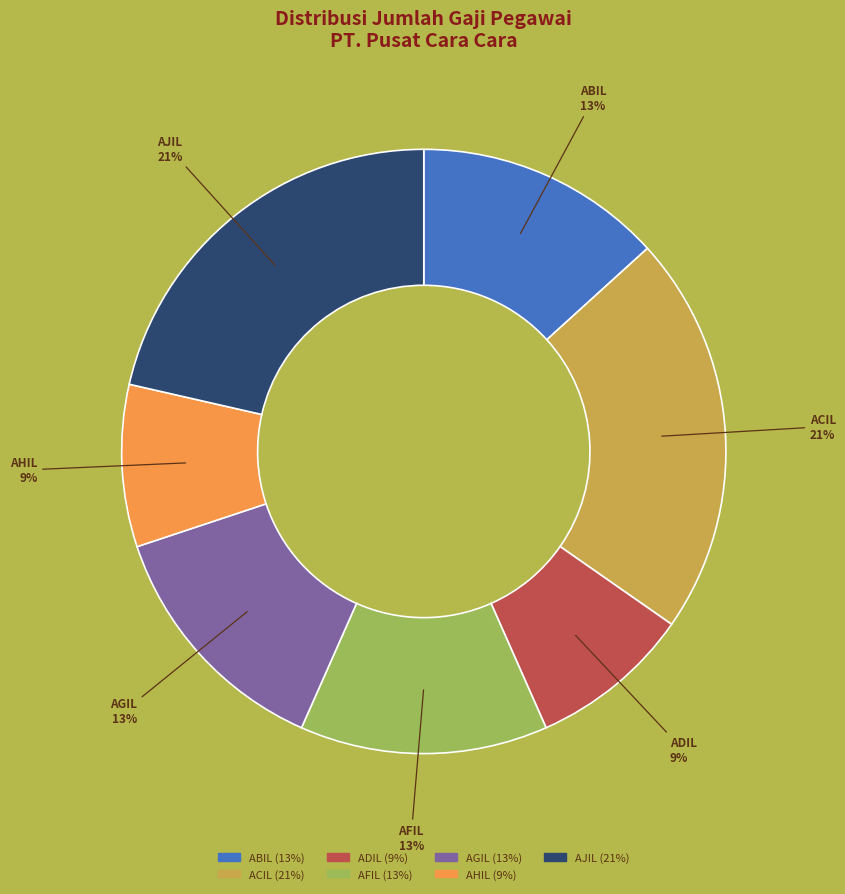

To the nearest percent, what is the average slice percentage?

14%